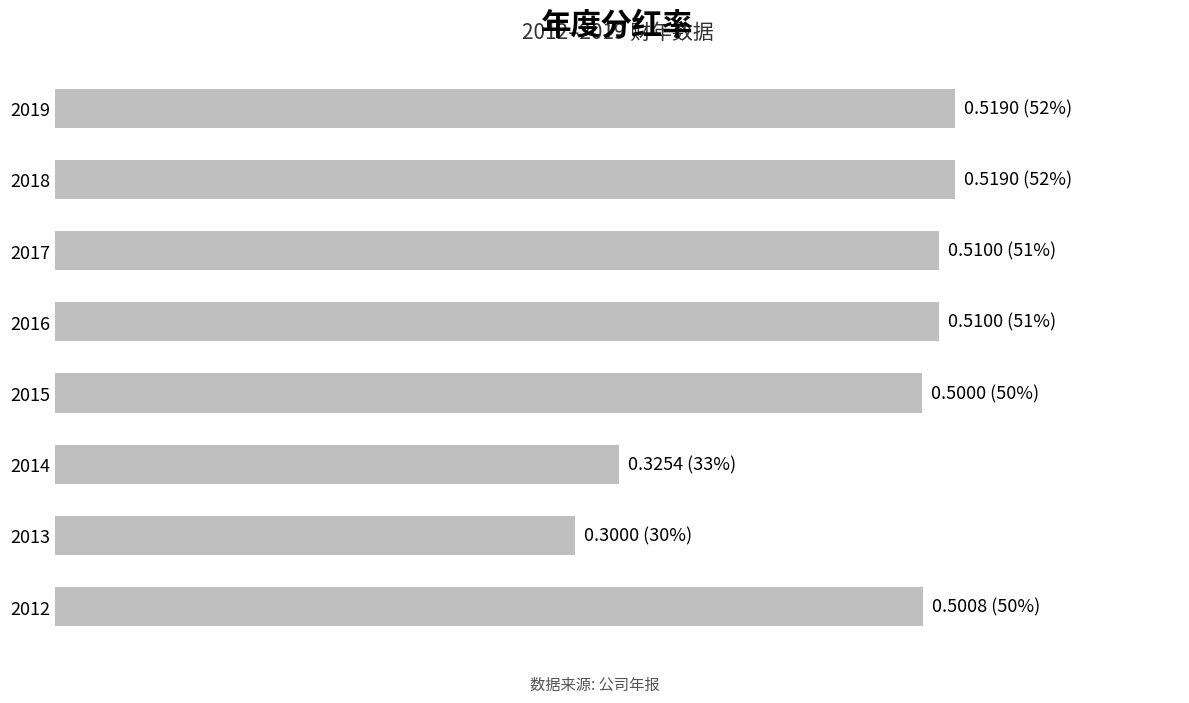

Are the bars horizontal?

Yes